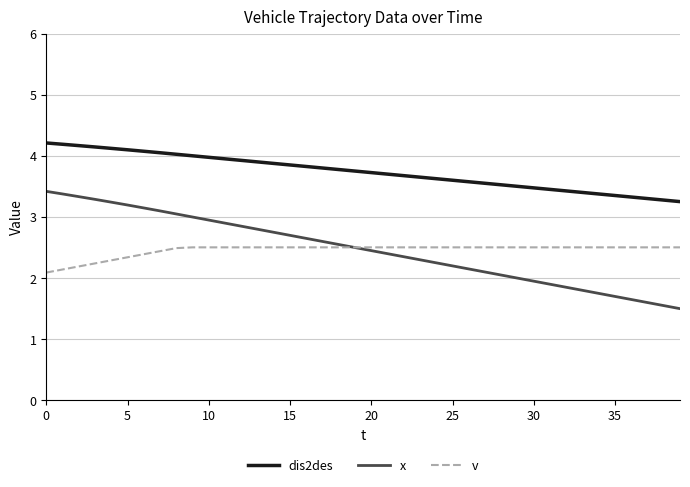

True or false: dis2des and x intersect in this chart.

False